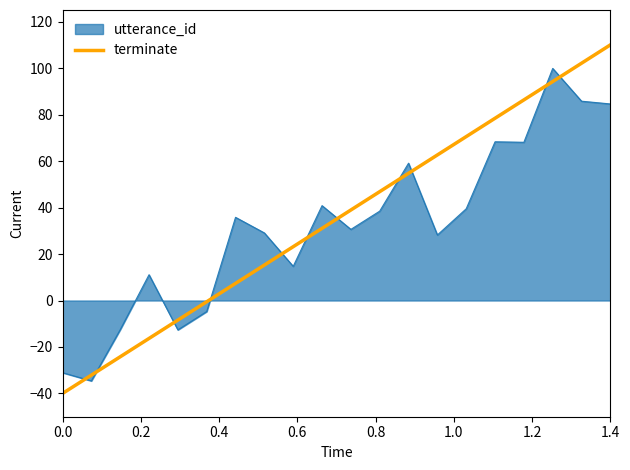

Which series has the largest range (max minus min)?

terminate